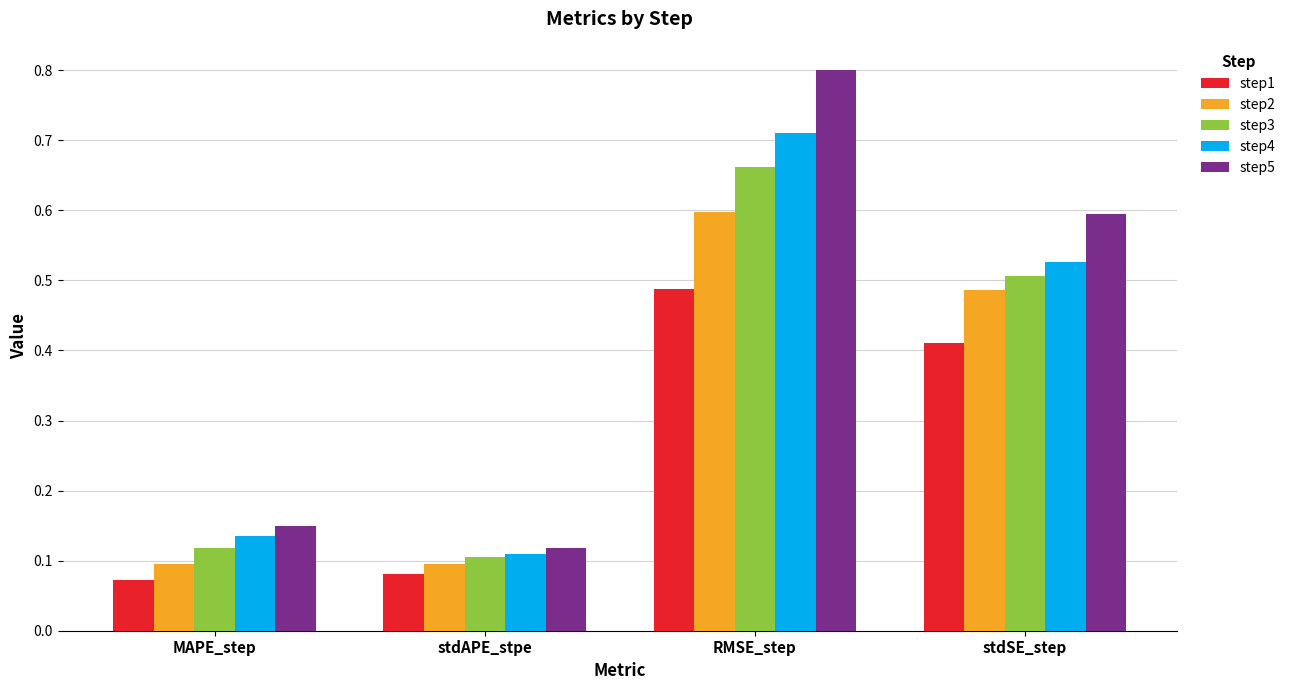

True or false: step5 has a value of 1.0 at stdSE_step.

False